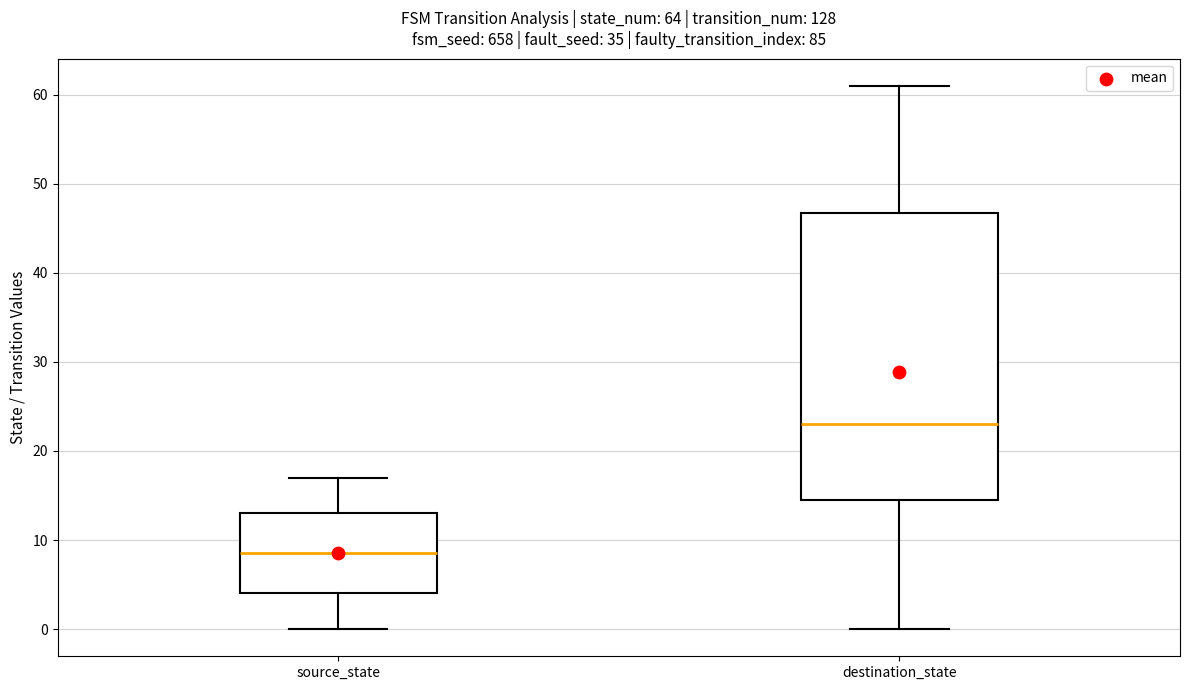

Reading left to right, transcribe this box plot: for each box, give where its median line is, the range the box spans, and where its two whiskers end, as read against the y-axis. The values are not printed on the chart, so give them approximately, as read against the axis.

source_state: median 9, box 4 to 13, whiskers 0 to 17
destination_state: median 23, box 15 to 47, whiskers 0 to 61